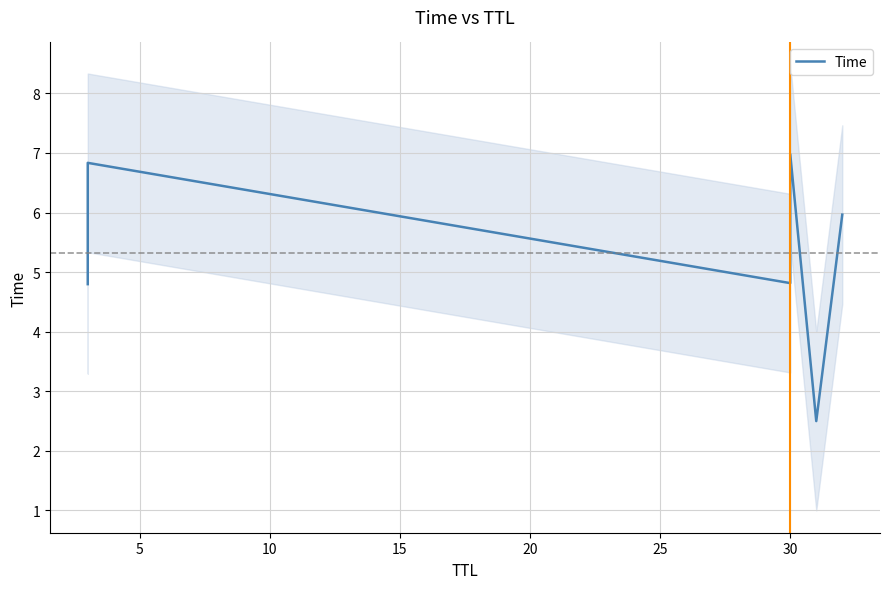

How many values exceed 5?

3